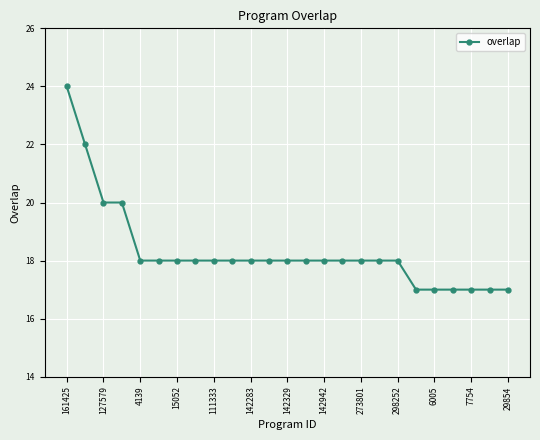

Reading left to right, extract all data points from this chart.

24	22	20	20	18	18	18	18	18	18	18	18	18	18	18	18	18	18	18	17	17	17	17	17	17